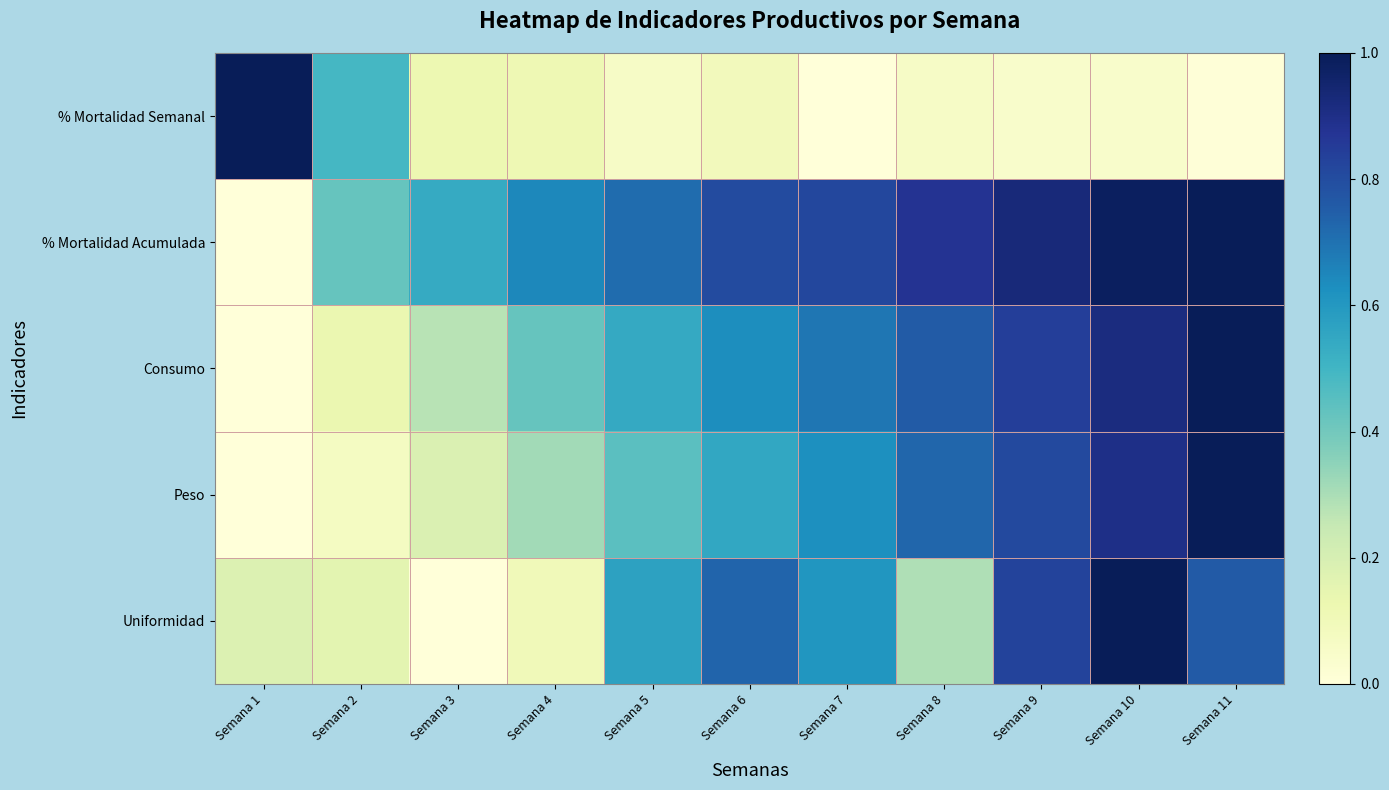

Which series has the largest range (max minus min)?

Peso